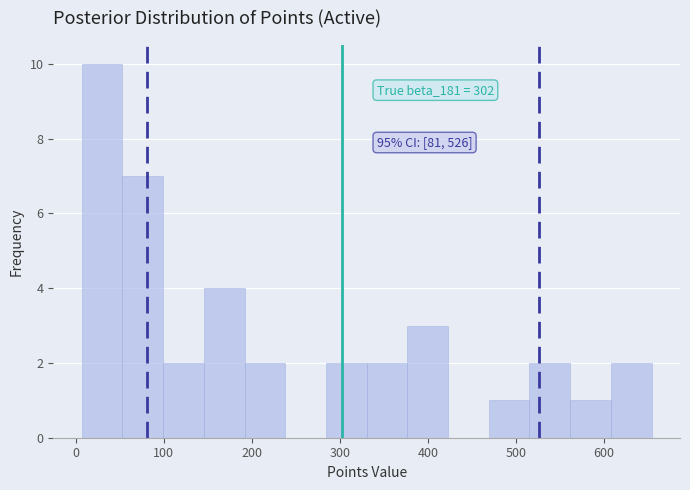

Over which range of the x-axis is the bar tallest?

10 to 50